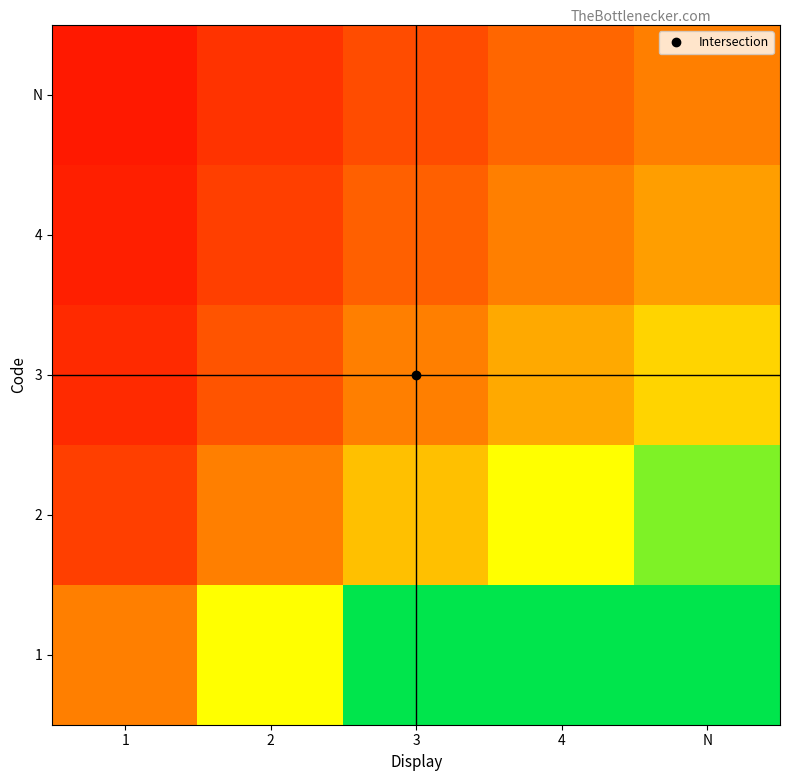

At how many categories does at least one series exceed 0?

5